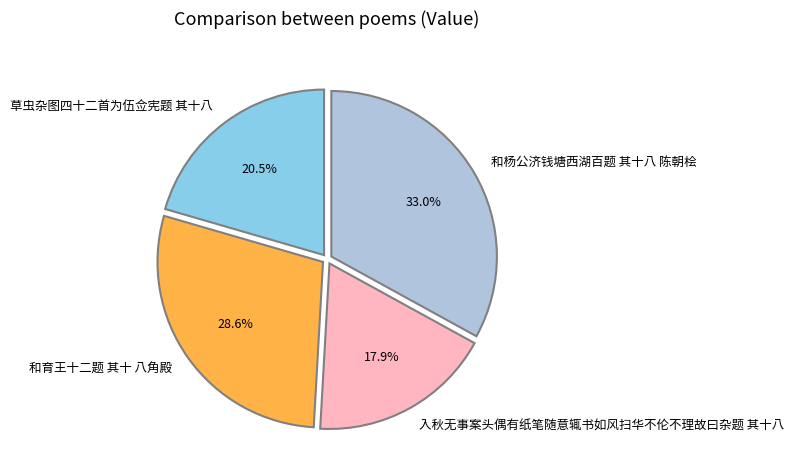

To the nearest percent, what percentage of the pie is 和杨公济钱塘西湖百题 其十八 陈朝桧?

33%